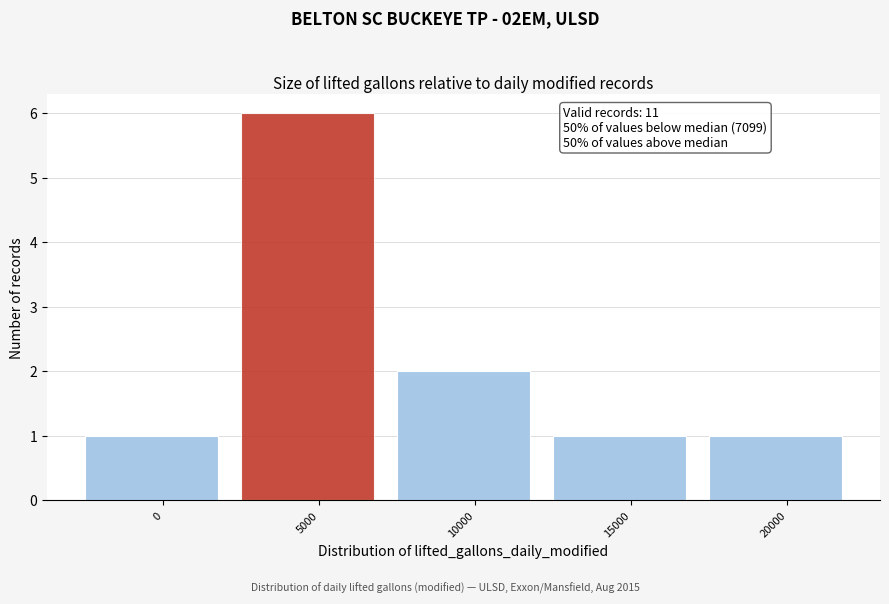

Reading left to right, extract all data points from this chart.

0=1	5000=6	10000=2	15000=1	20000=1